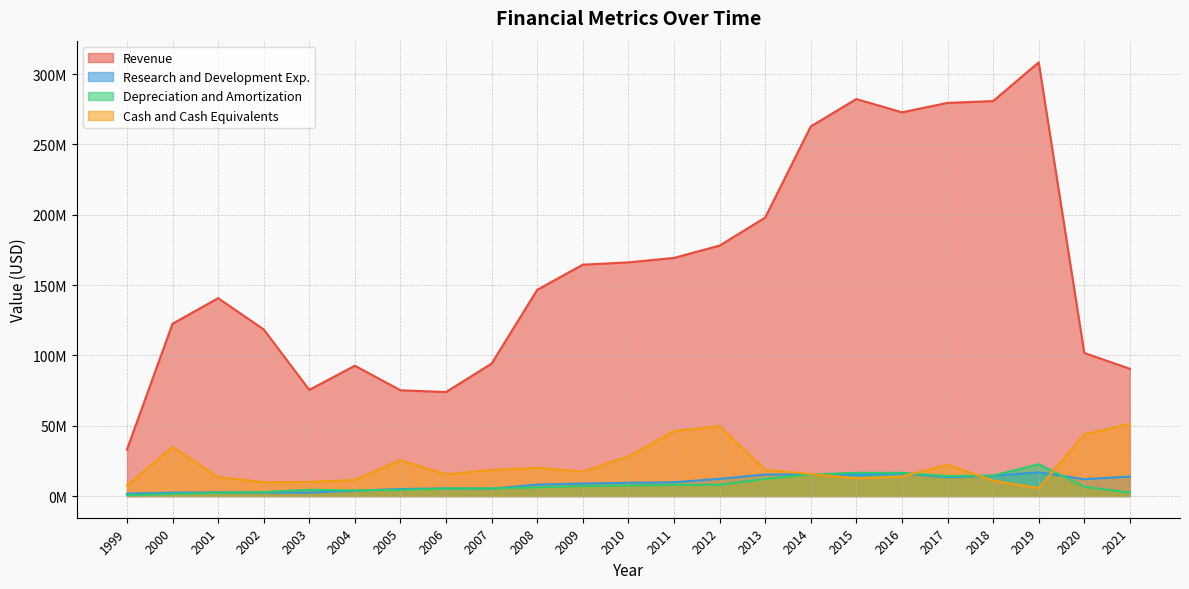

Where is the first local minimum for Cash and Cash Equivalents?

2002